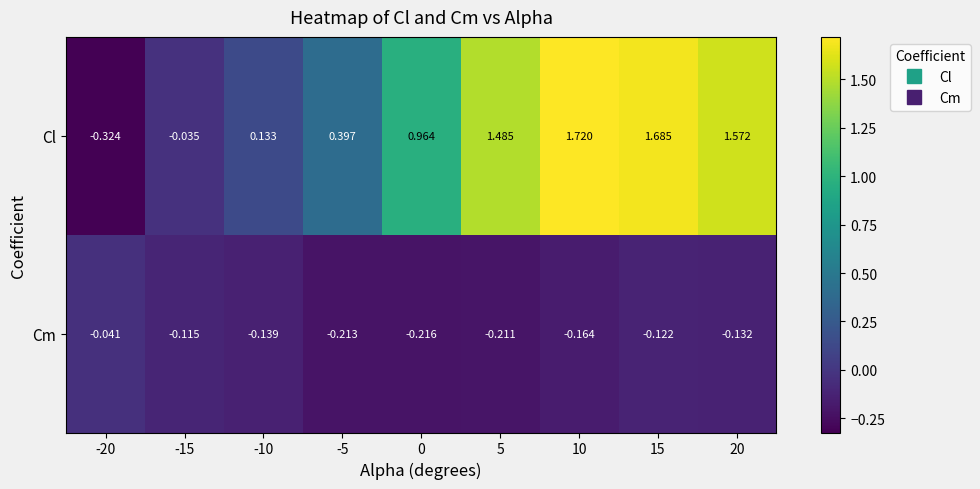

Between -5 and 5, which series saw the biggest shift?

Cl